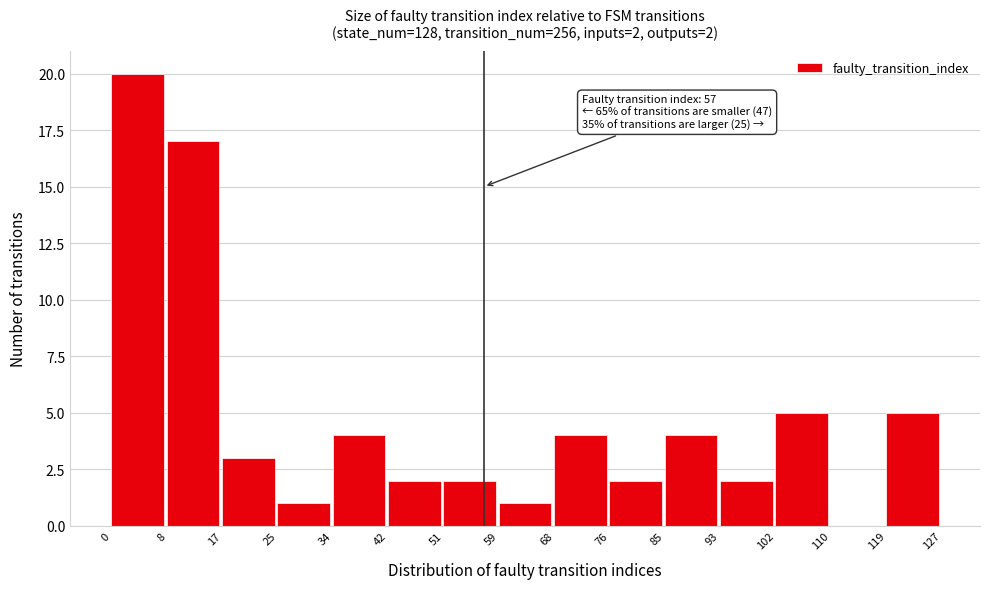

Over which range of the x-axis is the bar tallest?

0 to 8